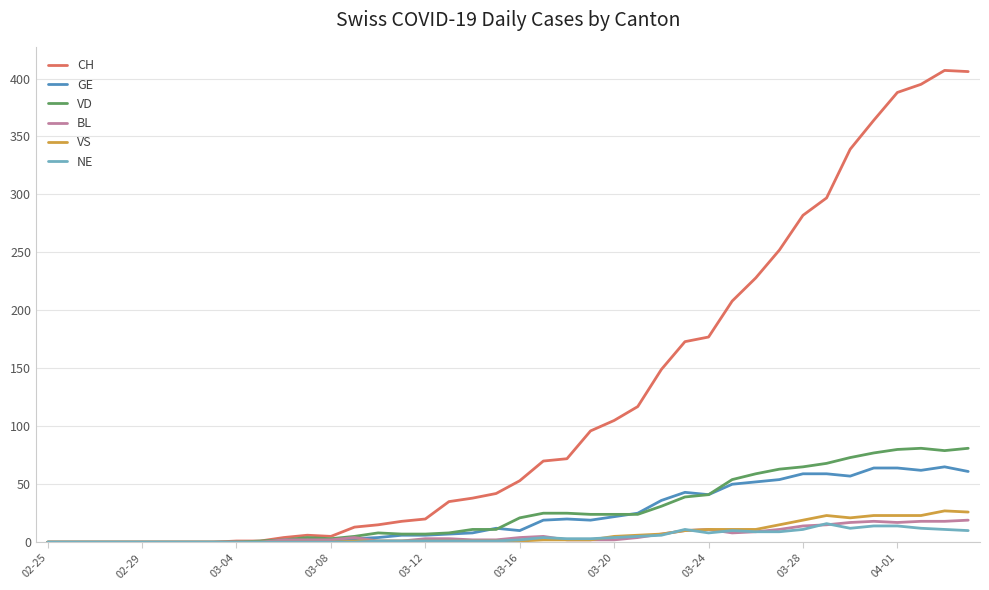

Which series has the widest spread of values?

CH